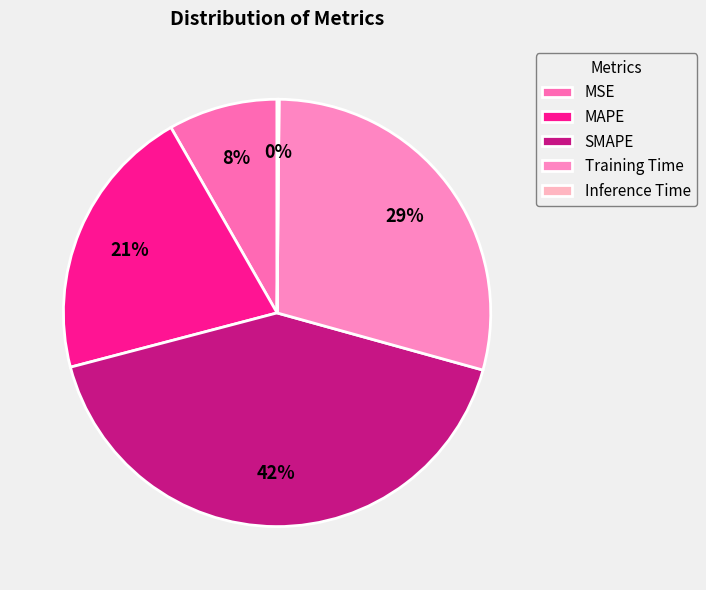

Combined, what portion of the pie is SMAPE and Training Time?

70.8%